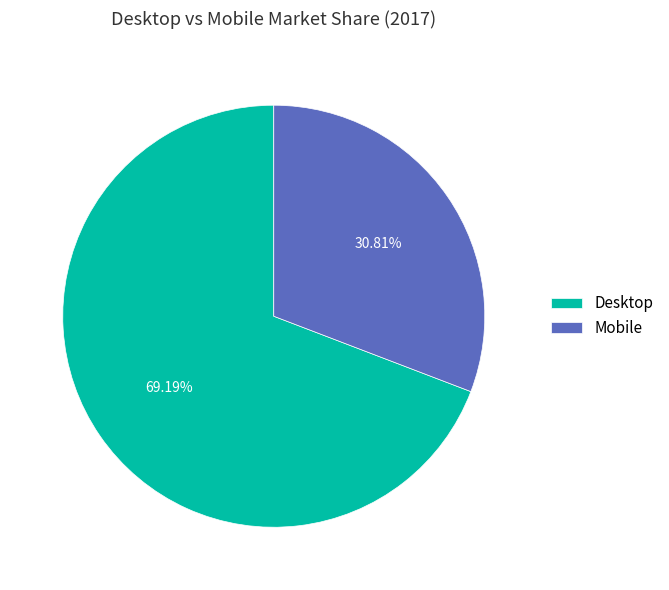

How many segments does this pie chart have?

2